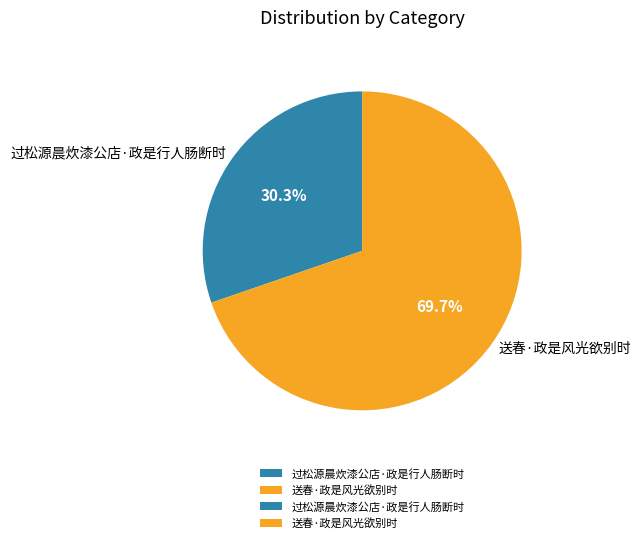

To the nearest percent, what portion does 送春·政是风光欲别时 represent?

70%